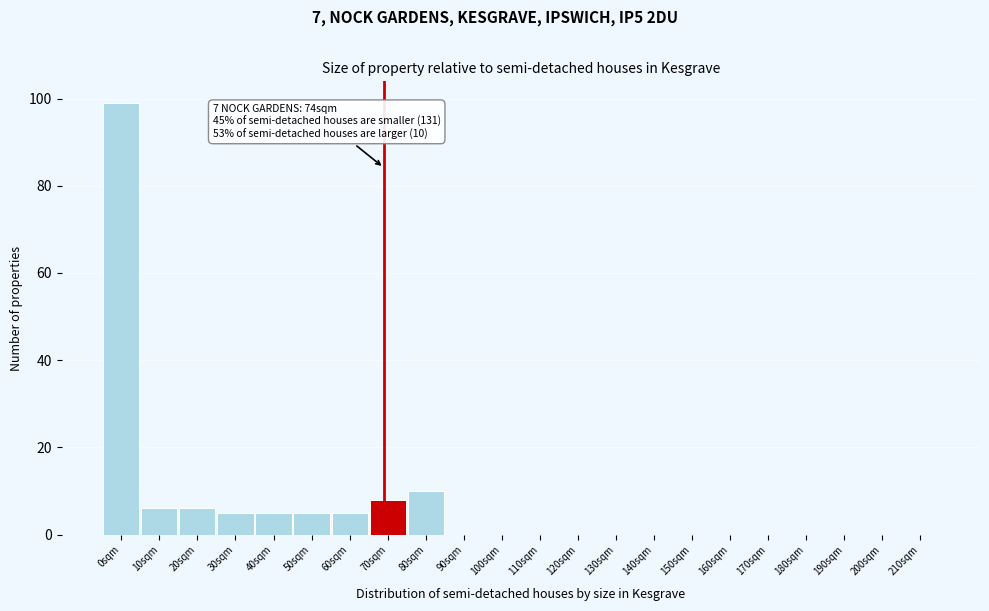

Reading left to right, what are all the values shown in this chart?

0sqm=99	10sqm=6	20sqm=6	30sqm=5	40sqm=5	50sqm=5	60sqm=5	70sqm=8	80sqm=10	90sqm=0	100sqm=0	110sqm=0	120sqm=0	130sqm=0	140sqm=0	150sqm=0	160sqm=0	170sqm=0	180sqm=0	190sqm=0	200sqm=0	210sqm=0